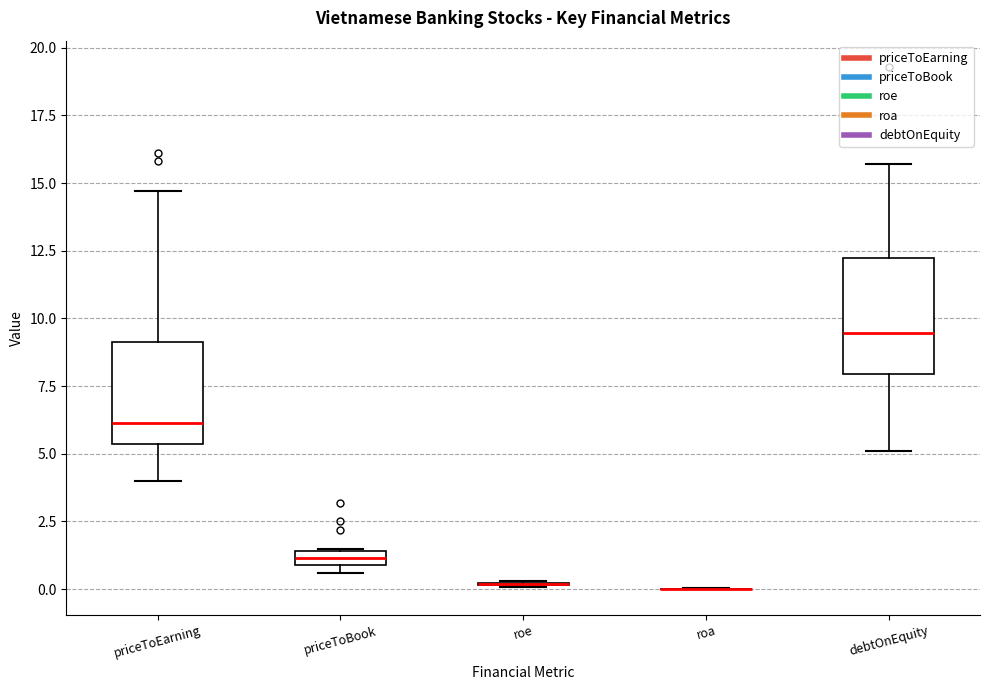

Comparing the boxes themselves (not the whiskers), which one is the tallest?

debtOnEquity